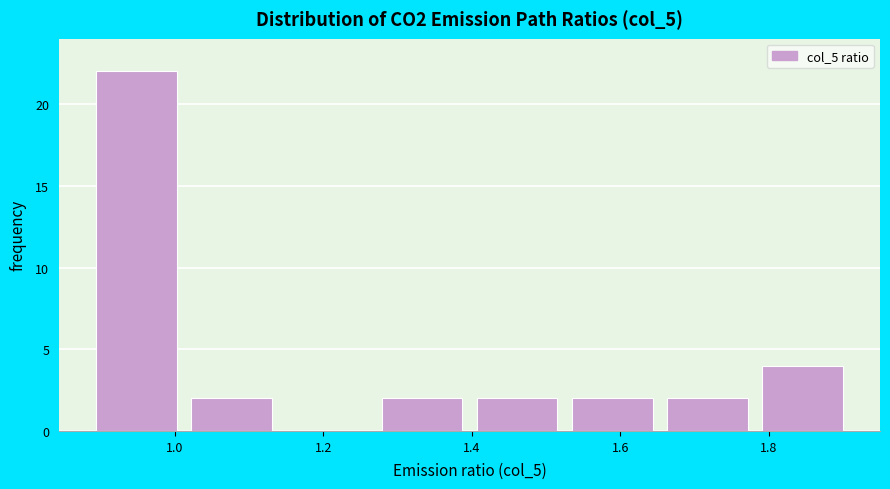

Which range on the x-axis has the tallest bar?

0.90 to 1.02